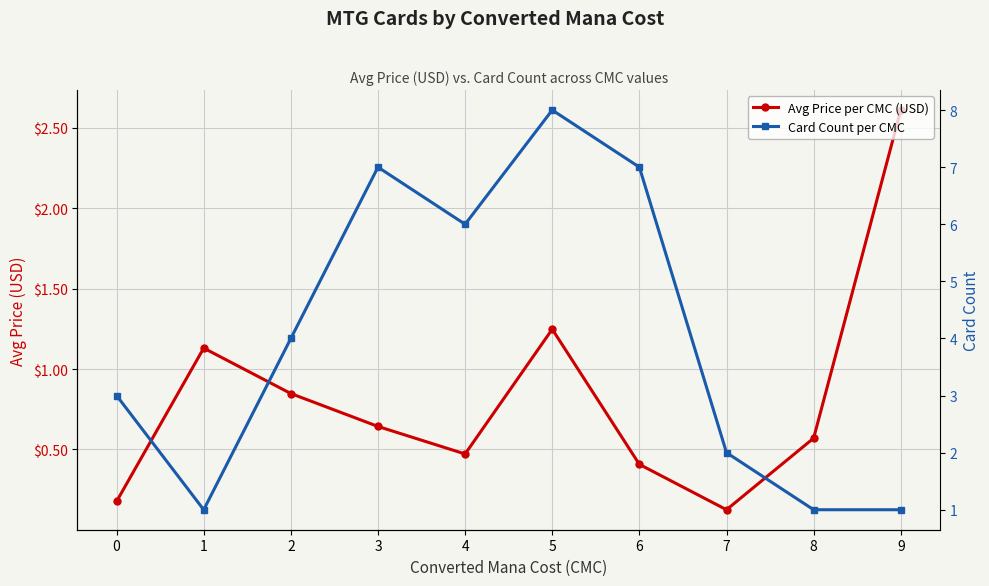

At how many categories does at least one series exceed 4?

4